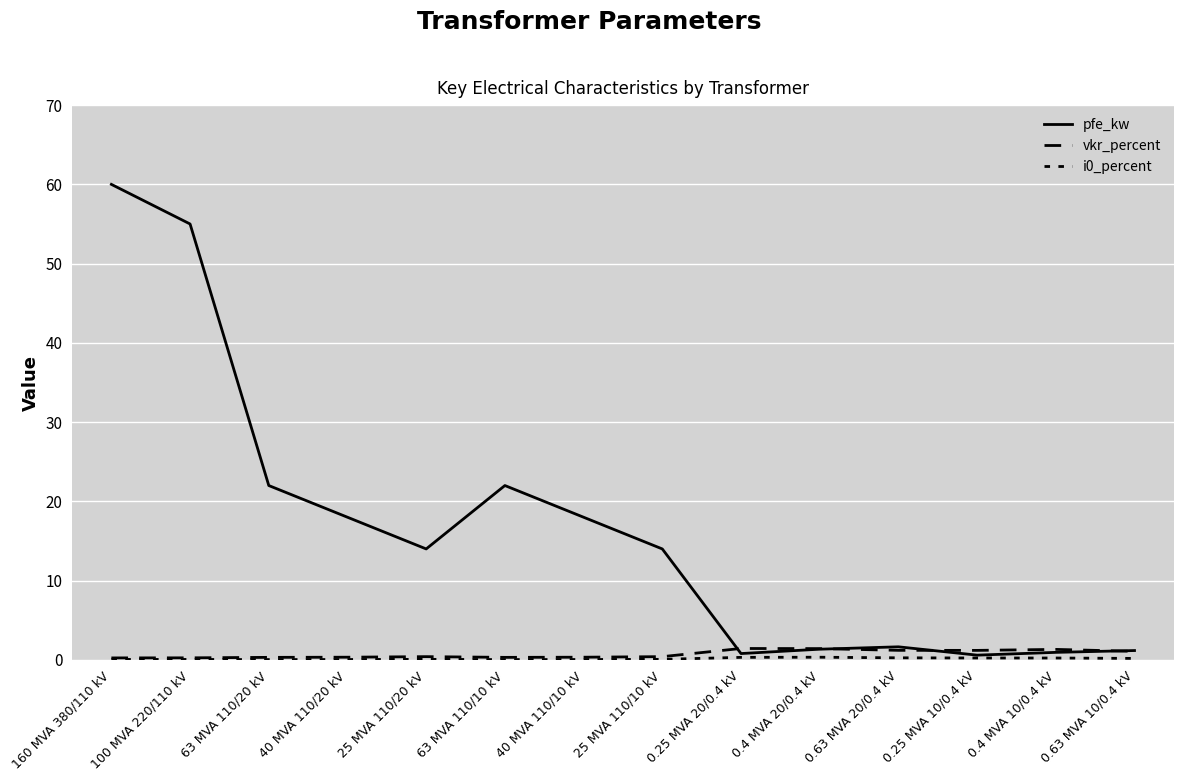

How many lines are shown in the chart?

3